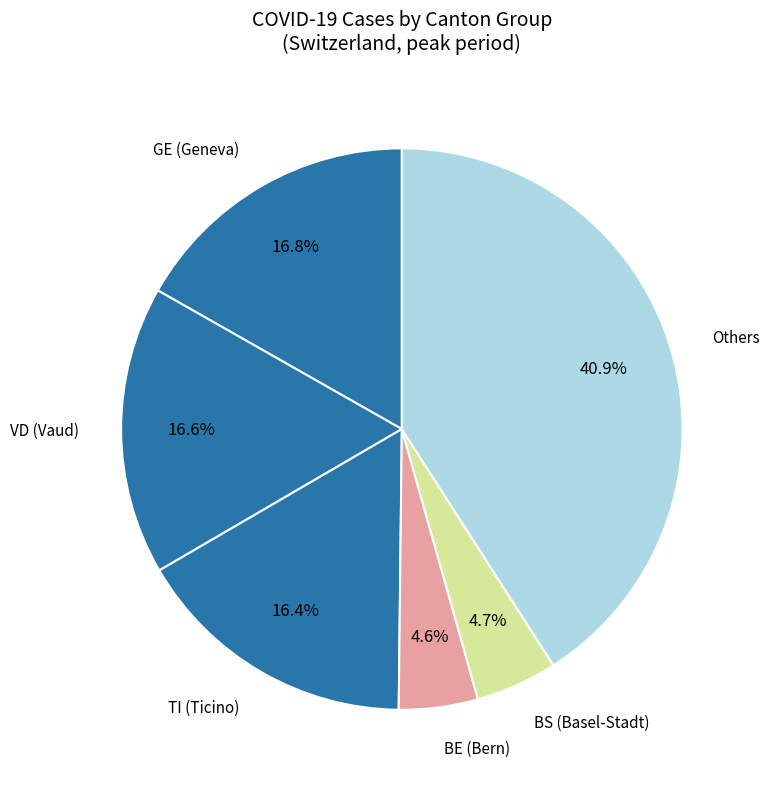

How many slices are in this pie chart?

6